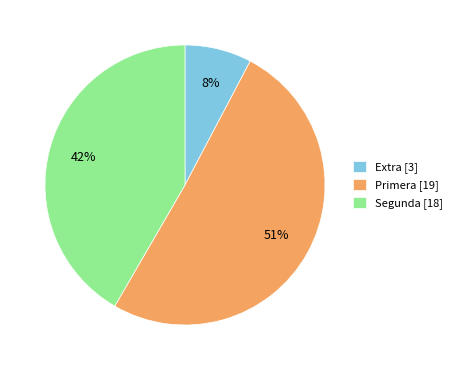

Which has a higher value, Segunda [18] or Primera [19]?

Primera [19]